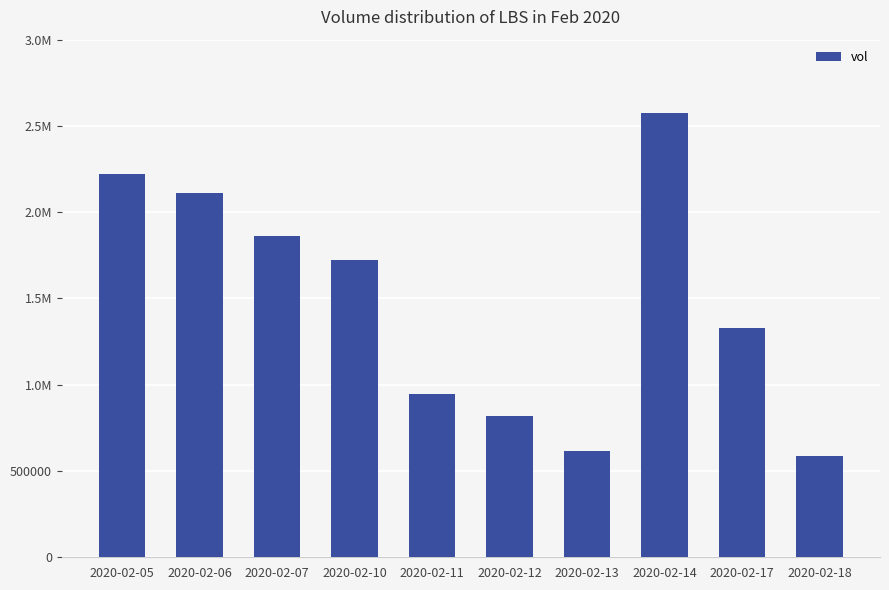

Rank the categories by value from highest to lowest.

2020-02-14, 2020-02-05, 2020-02-06, 2020-02-07, 2020-02-10, 2020-02-17, 2020-02-11, 2020-02-12, 2020-02-13, 2020-02-18